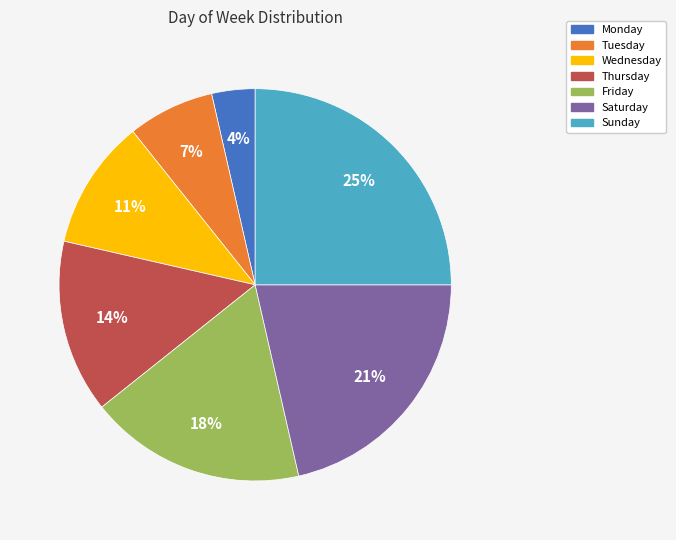

How many segments does this pie chart have?

7